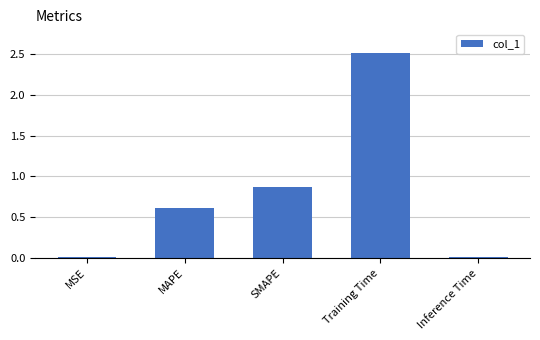

What is the sum of the values at Training Time and SMAPE?

3.4